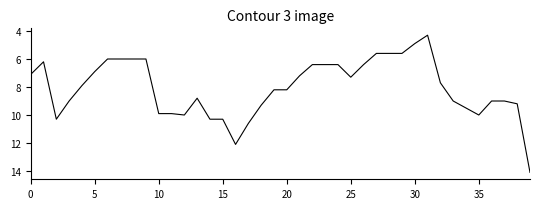

What is the greatest value displayed?

14.1